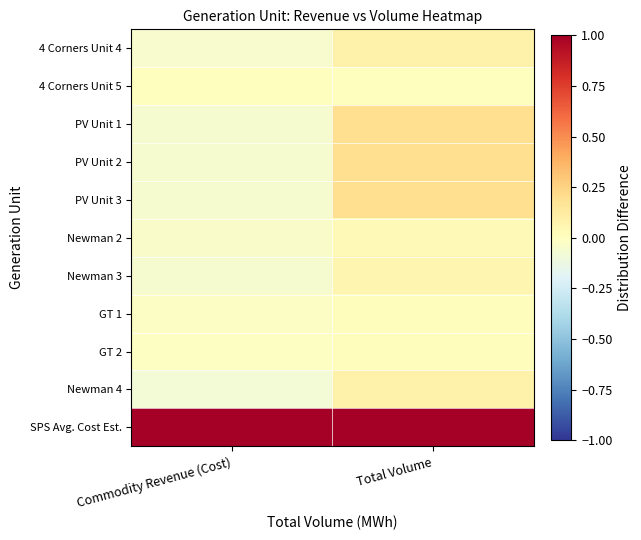

List the series in order of their peak value, lowest first.

4 Corners Unit 5, GT 2, GT 1, Newman 2, Newman 3, 4 Corners Unit 4, Newman 4, PV Unit 1, PV Unit 2, PV Unit 3, SPS Avg. Cost Est.